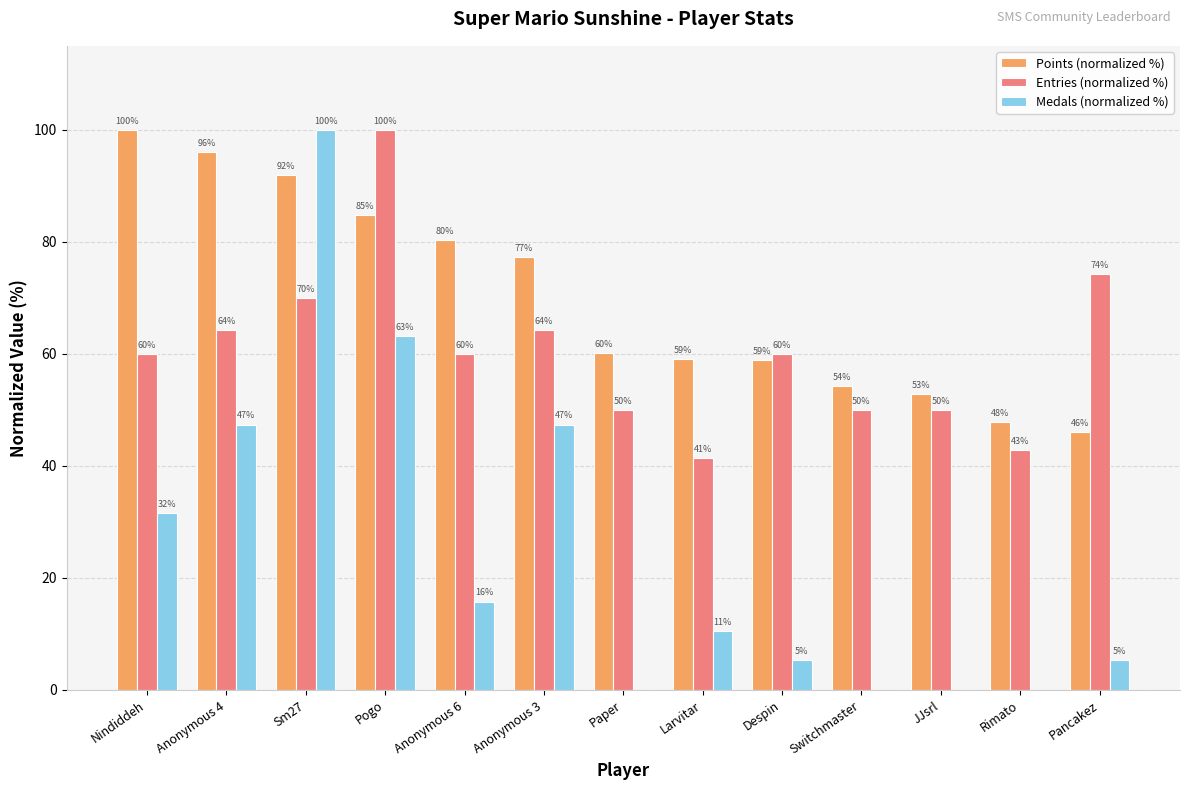

True or false: Medals (normalized %) has a value of 47.4 at Anonymous 4.

True